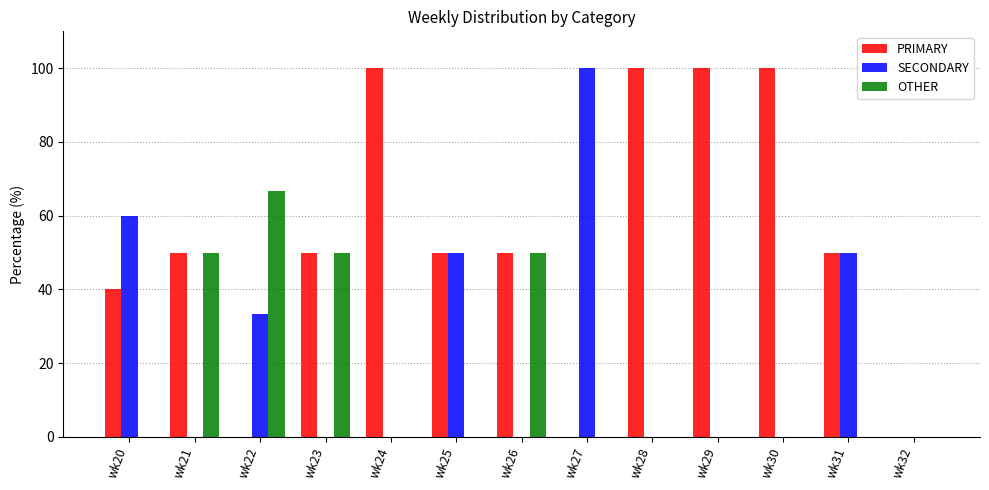

Which series changed the most between wk22 and wk32?

OTHER